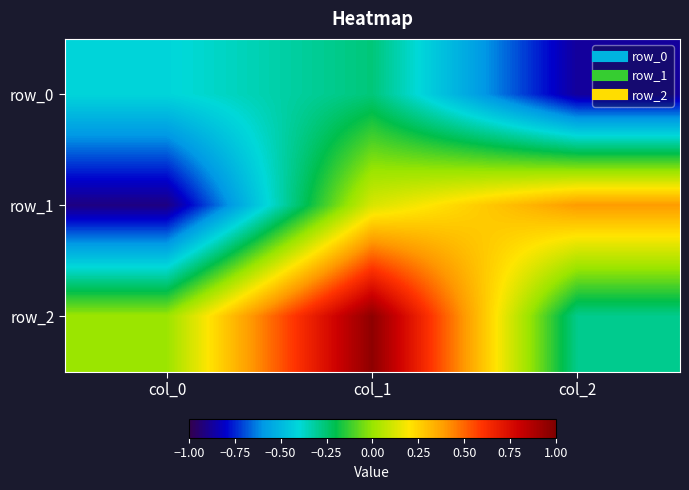

How many distinct data groups are displayed?

3